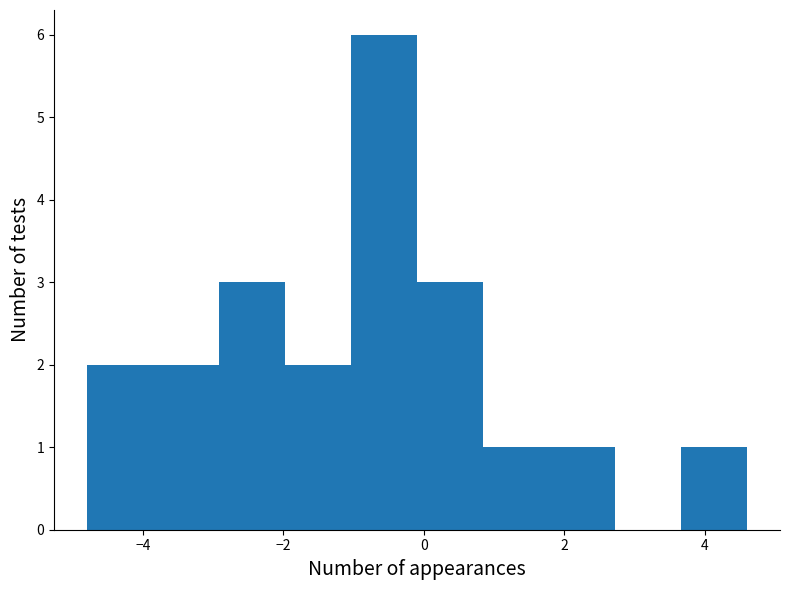

What is the height of the bar covering -3.0 to -2.0 on the x-axis? Neither the bar edges nor the heights are printed on the chart, so give them approximately, as read against the axes.

3